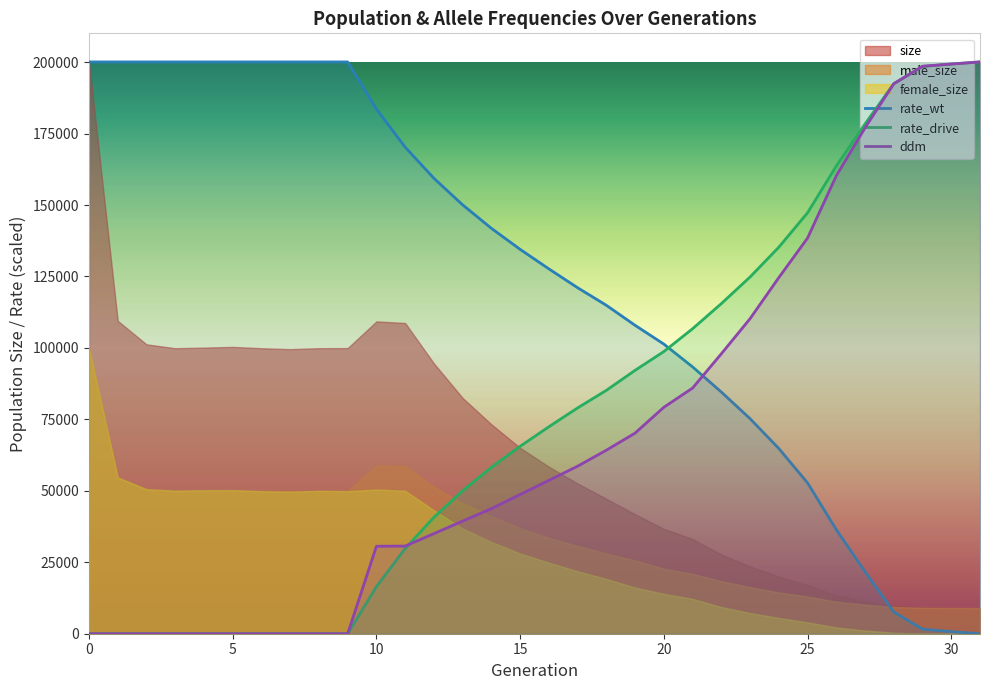

Where is rate_wt nearest to the value 100032?

20